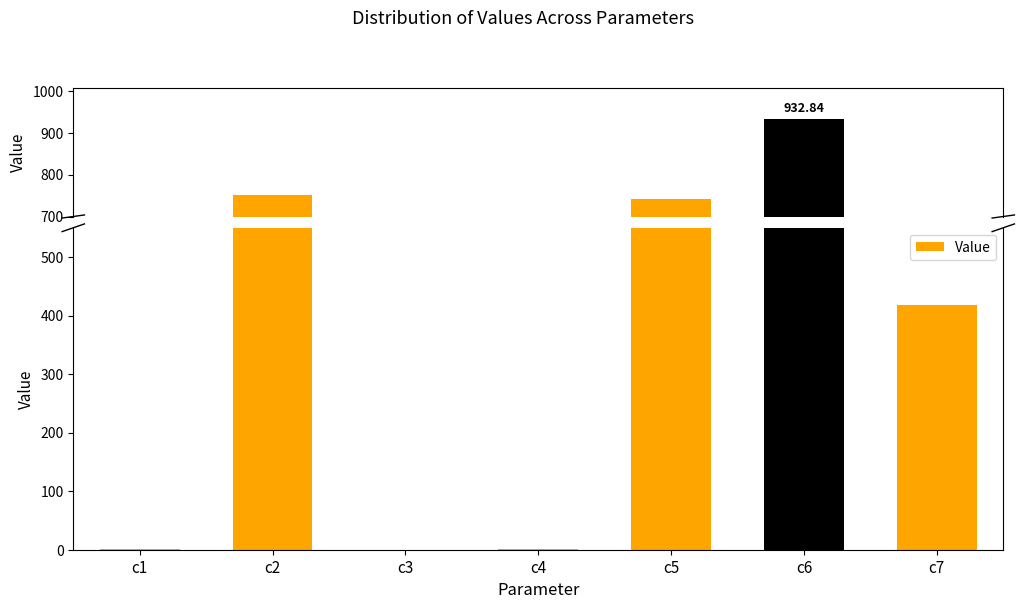

The chart shows a value of 0.5 at c4. True or false?

True